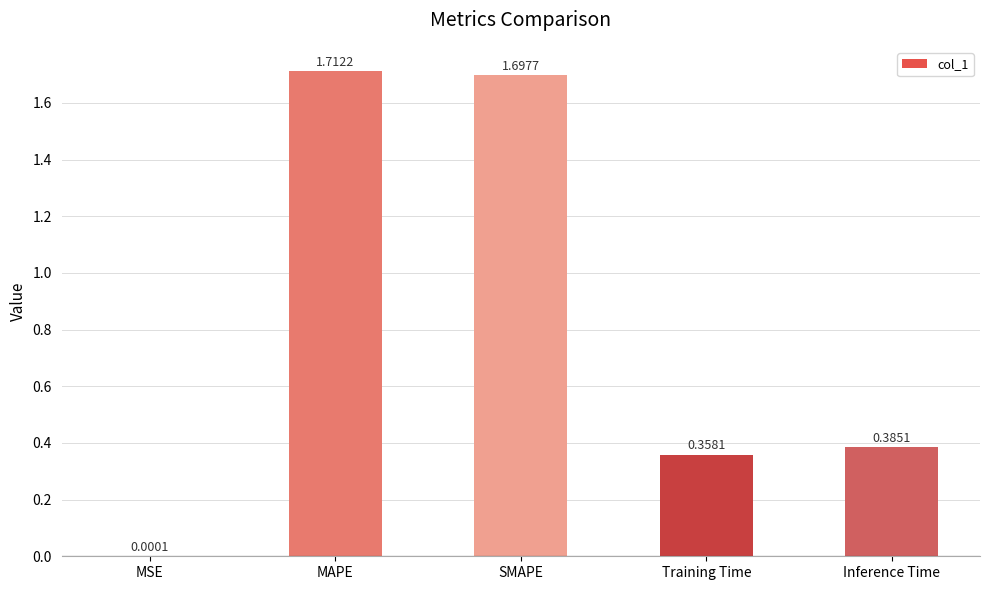

What is the change in value from SMAPE to Inference Time?

-1.3